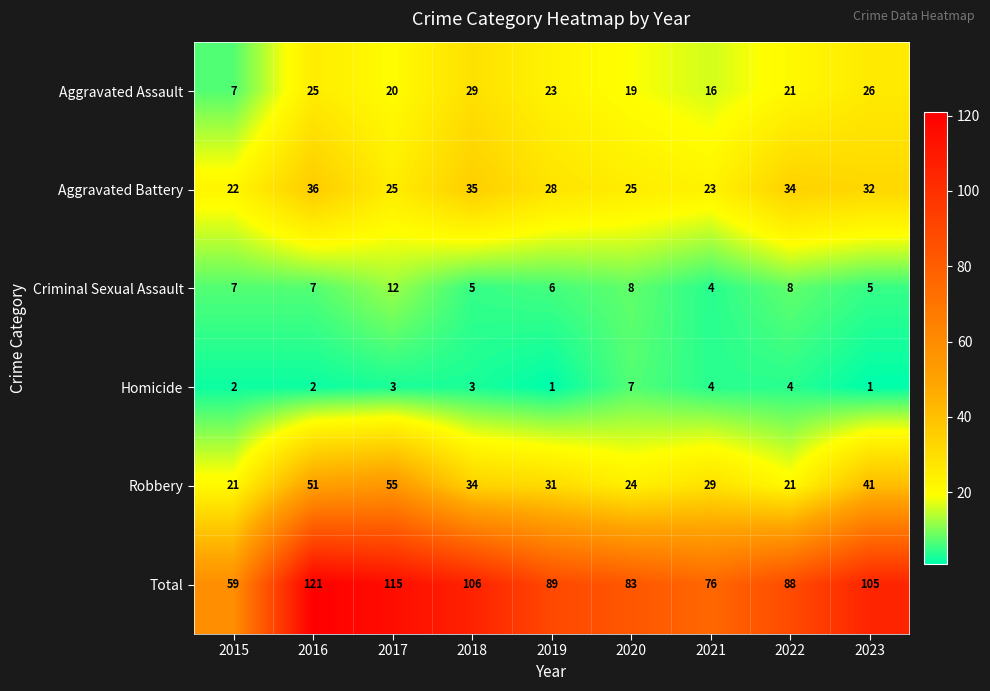

Which label corresponds to the largest value in the chart?

2016